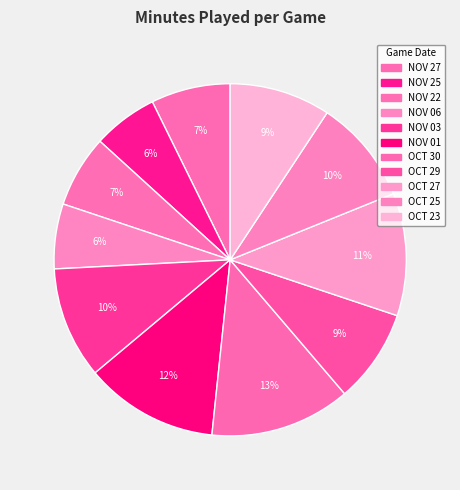

To the nearest percent, what percentage of the pie is NOV 25?

6%